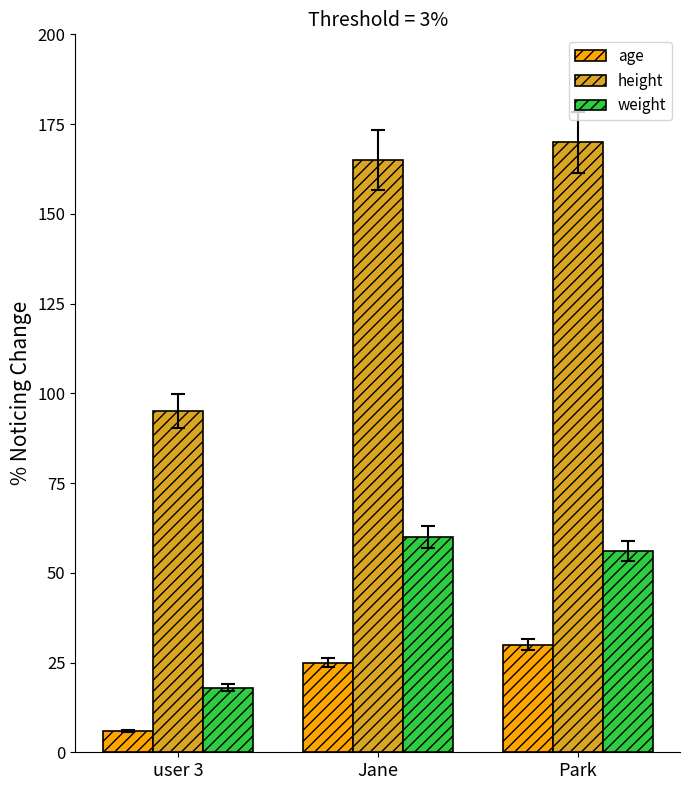

Reading left to right, list all the values displayed in this chart.

age: user 3=6	Jane=25	Park=30
height: user 3=95	Jane=165	Park=170
weight: user 3=18	Jane=60	Park=56